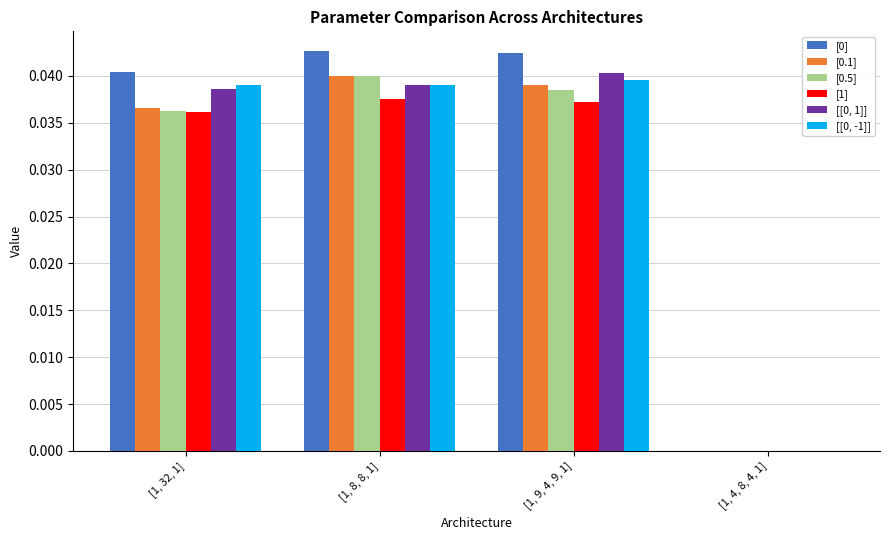

True or false: [0.5] has a value of 0.0 at [1, 9, 4, 9, 1].

True